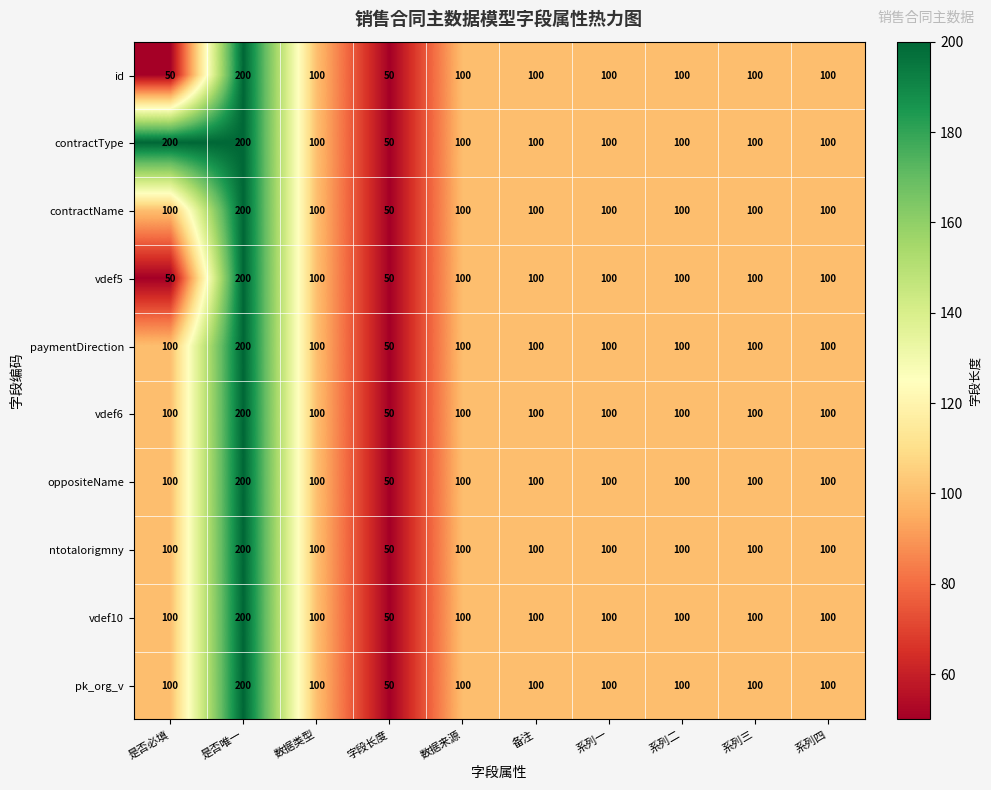

What value does the ntotalorigmny series have at 是否唯一?

200